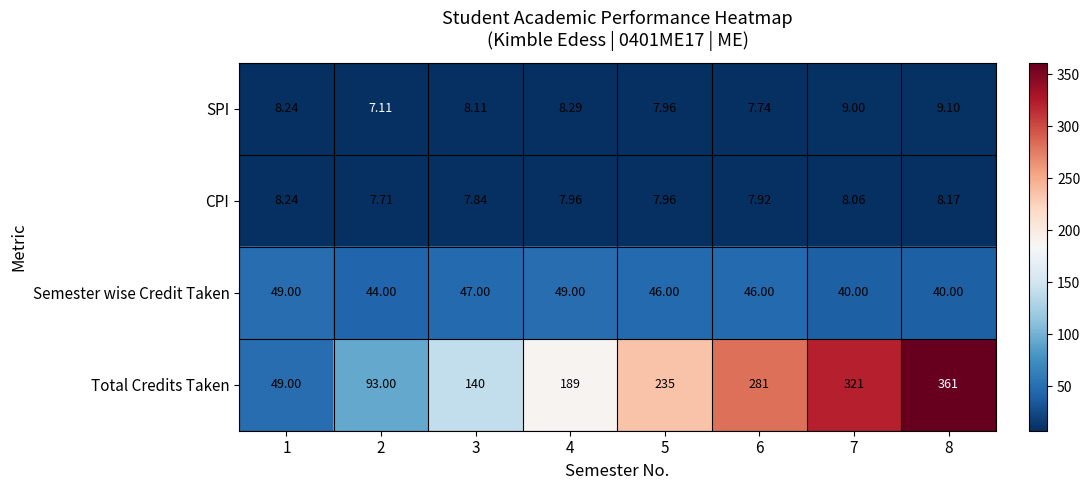

Which series has the widest spread of values?

Total Credits Taken